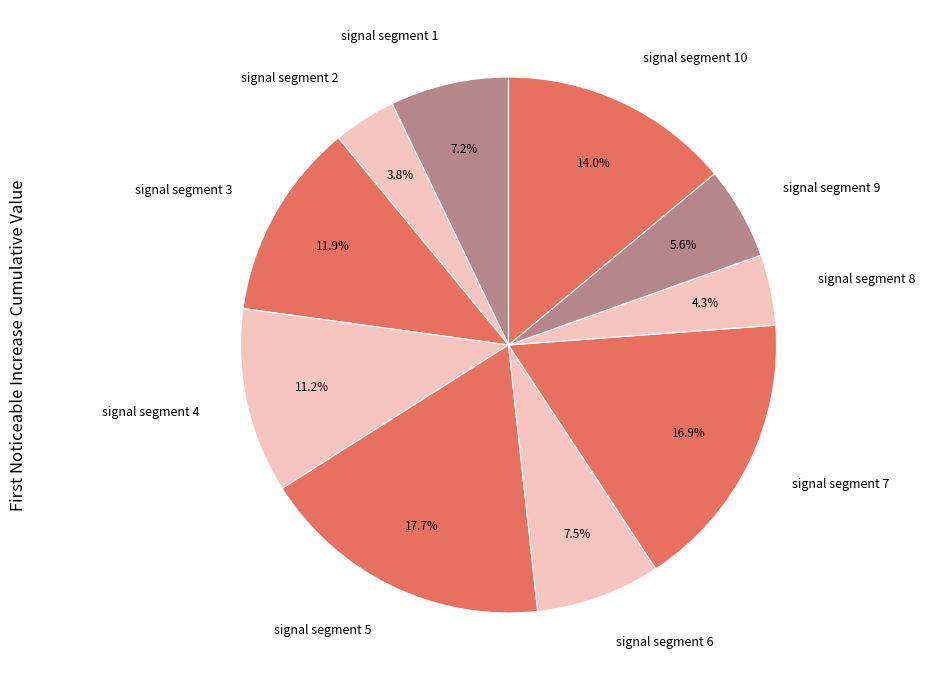

What is the total percentage of signal segment 10 and signal segment 6?

21.5%